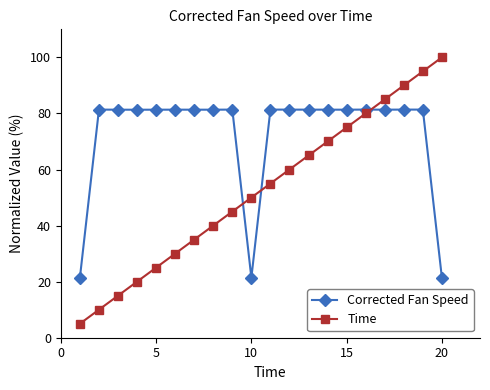

How many intersections are there between Corrected Fan Speed and Time?

3